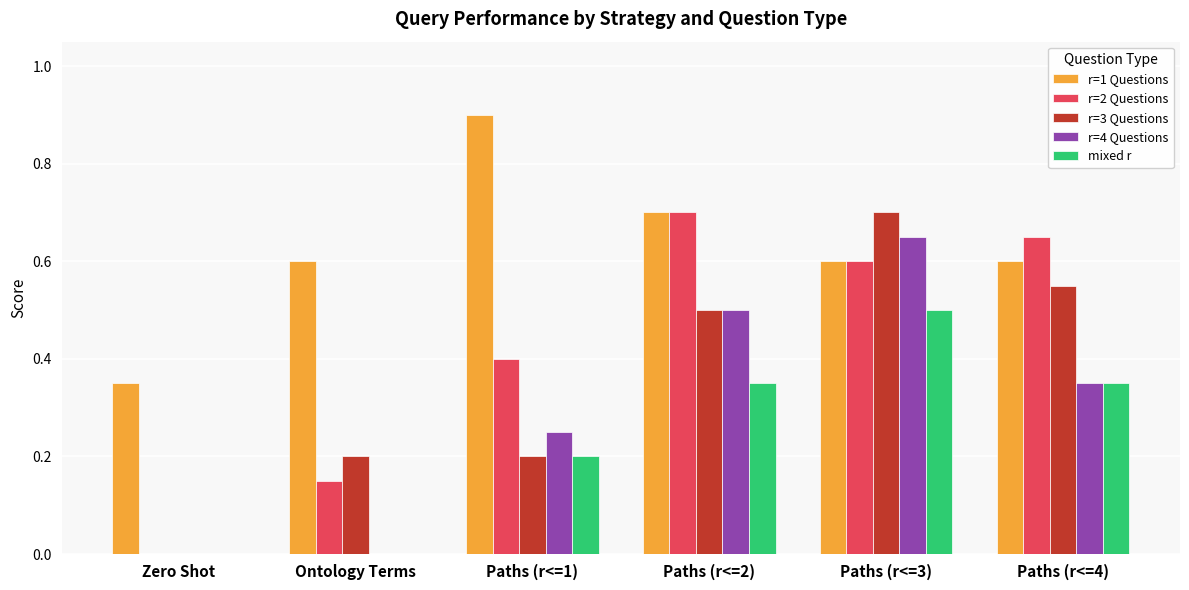

The value of r=4 Questions at Paths (r<=1) is 0.2. True or false?

True